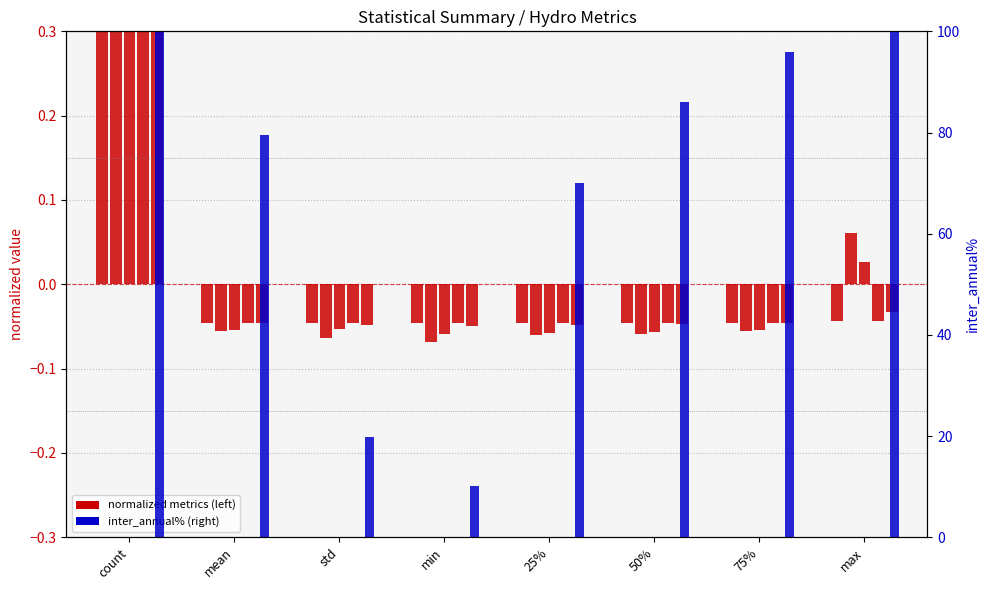

At which category is the sum across all series the highest?

count